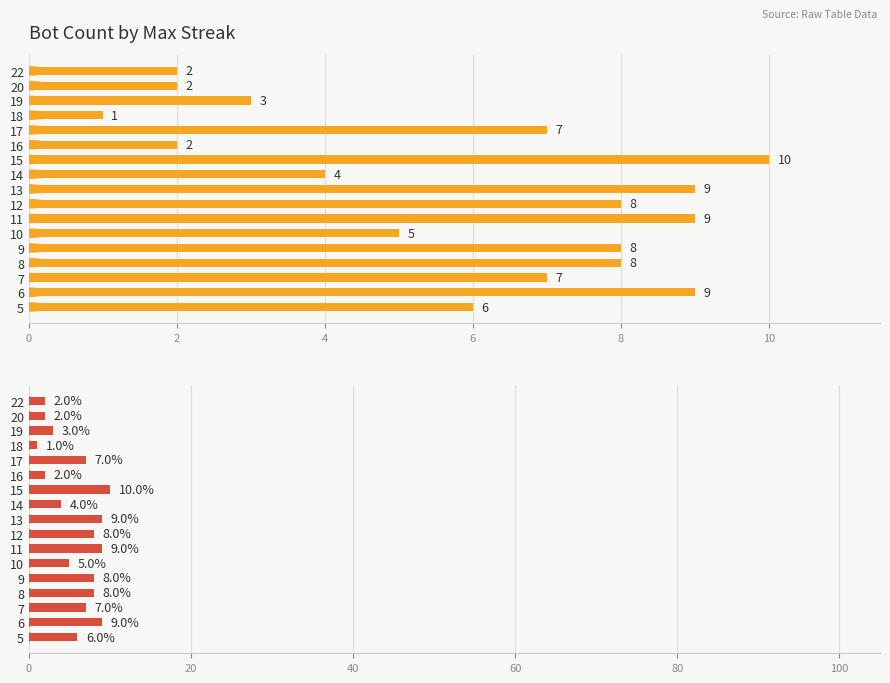

How many bars are there in total?

17